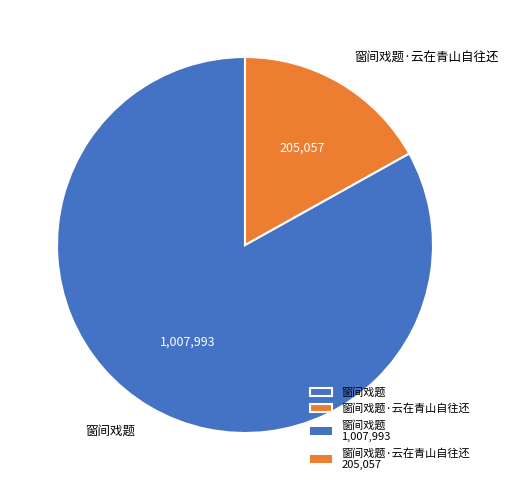

How many slices are in this pie chart?

2